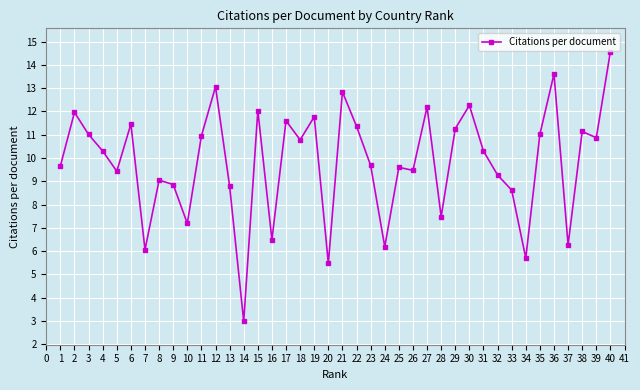

What is the greatest value displayed?

14.6